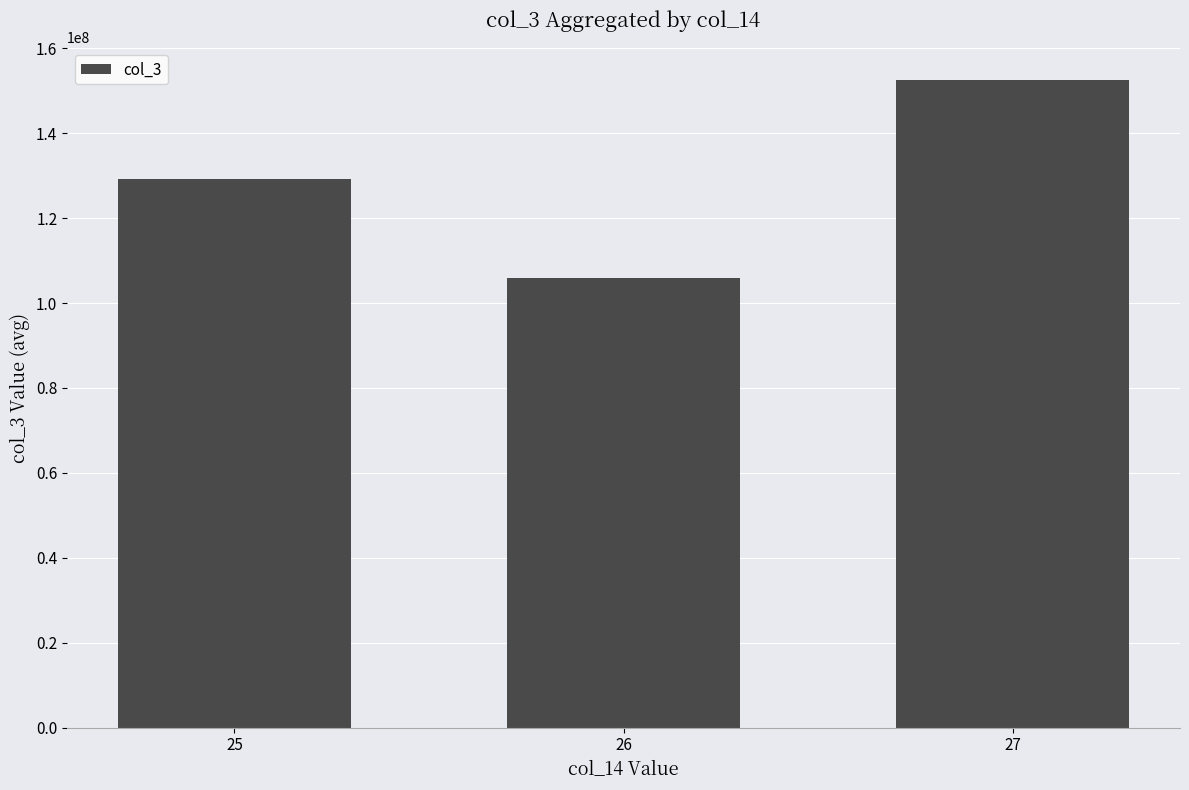

Between 27 and 26, which is larger?

27